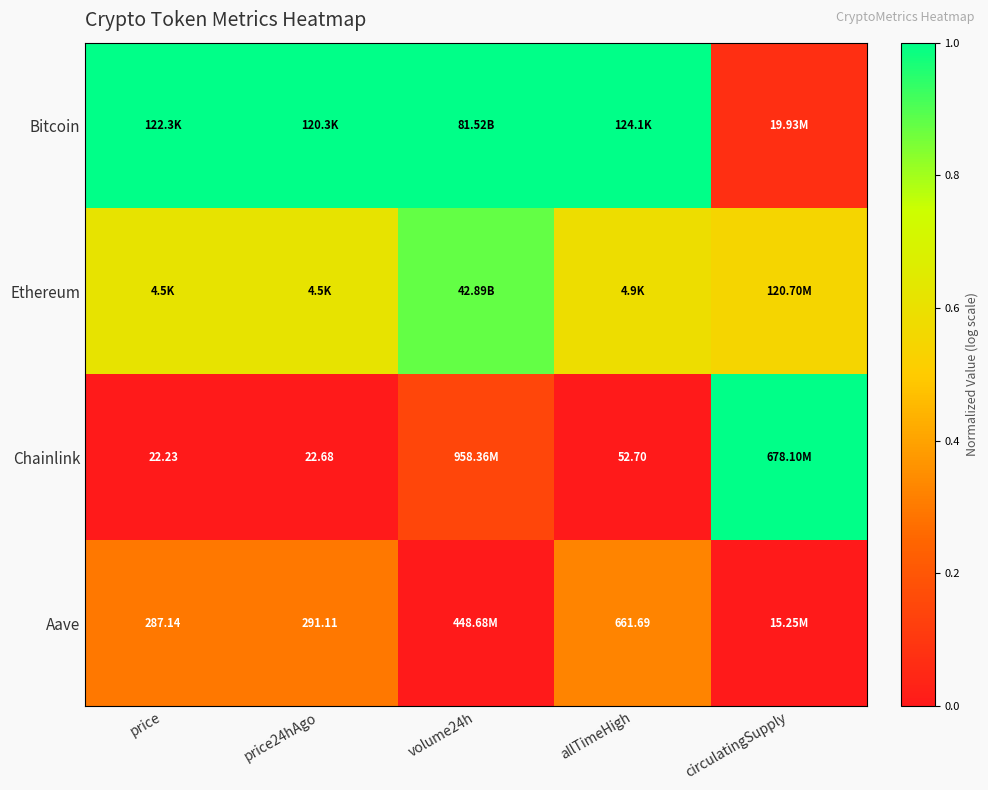

At how many categories does at least one series exceed 0?

5